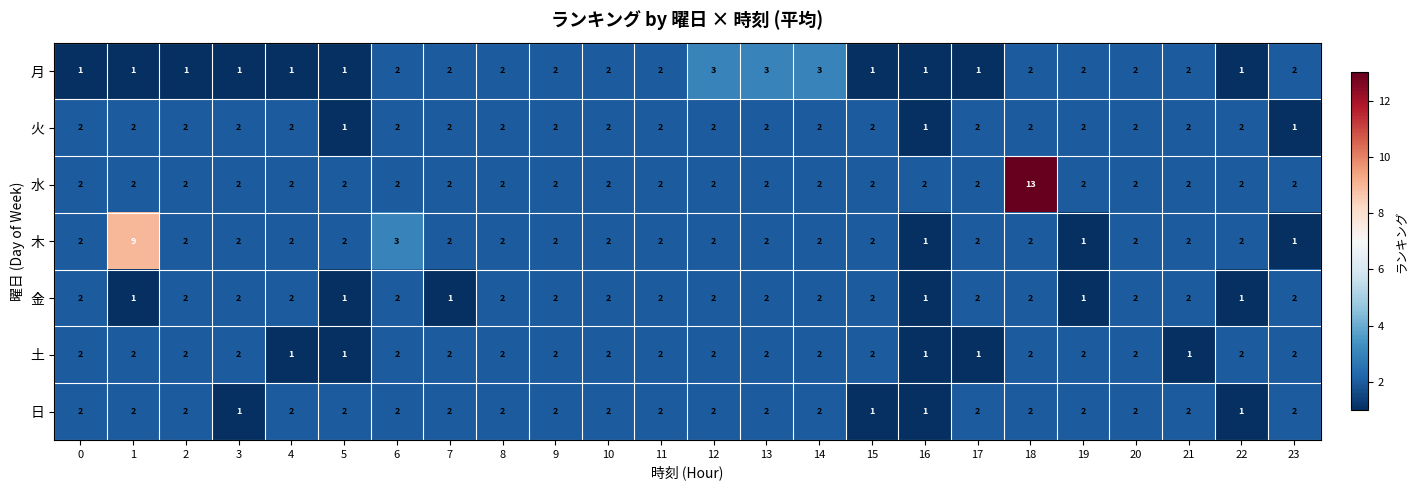

Which series has the largest total across all categories?

水